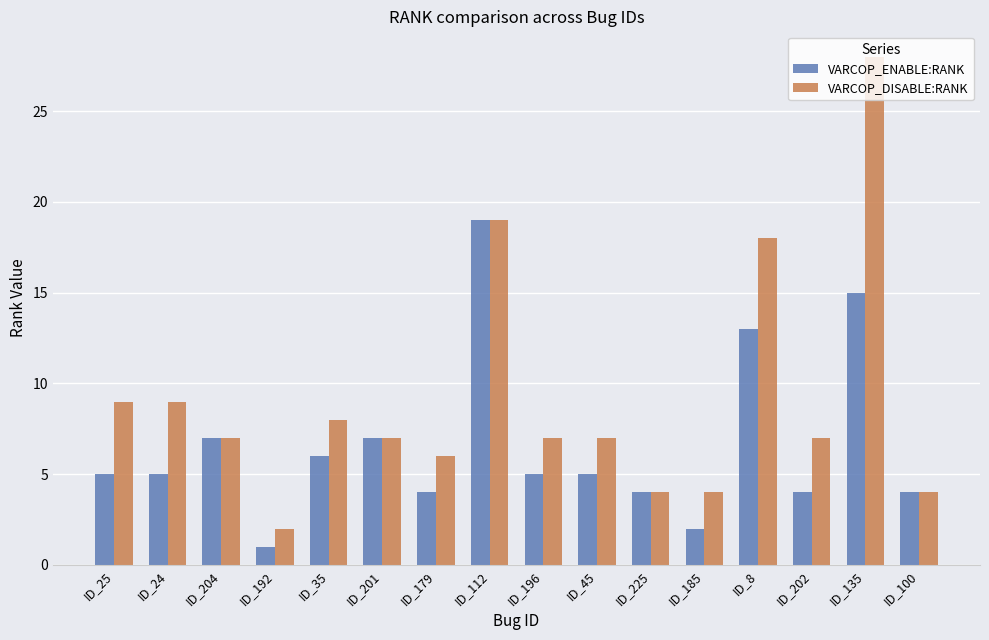

List the series in order of their peak value, highest first.

VARCOP_DISABLE:RANK, VARCOP_ENABLE:RANK